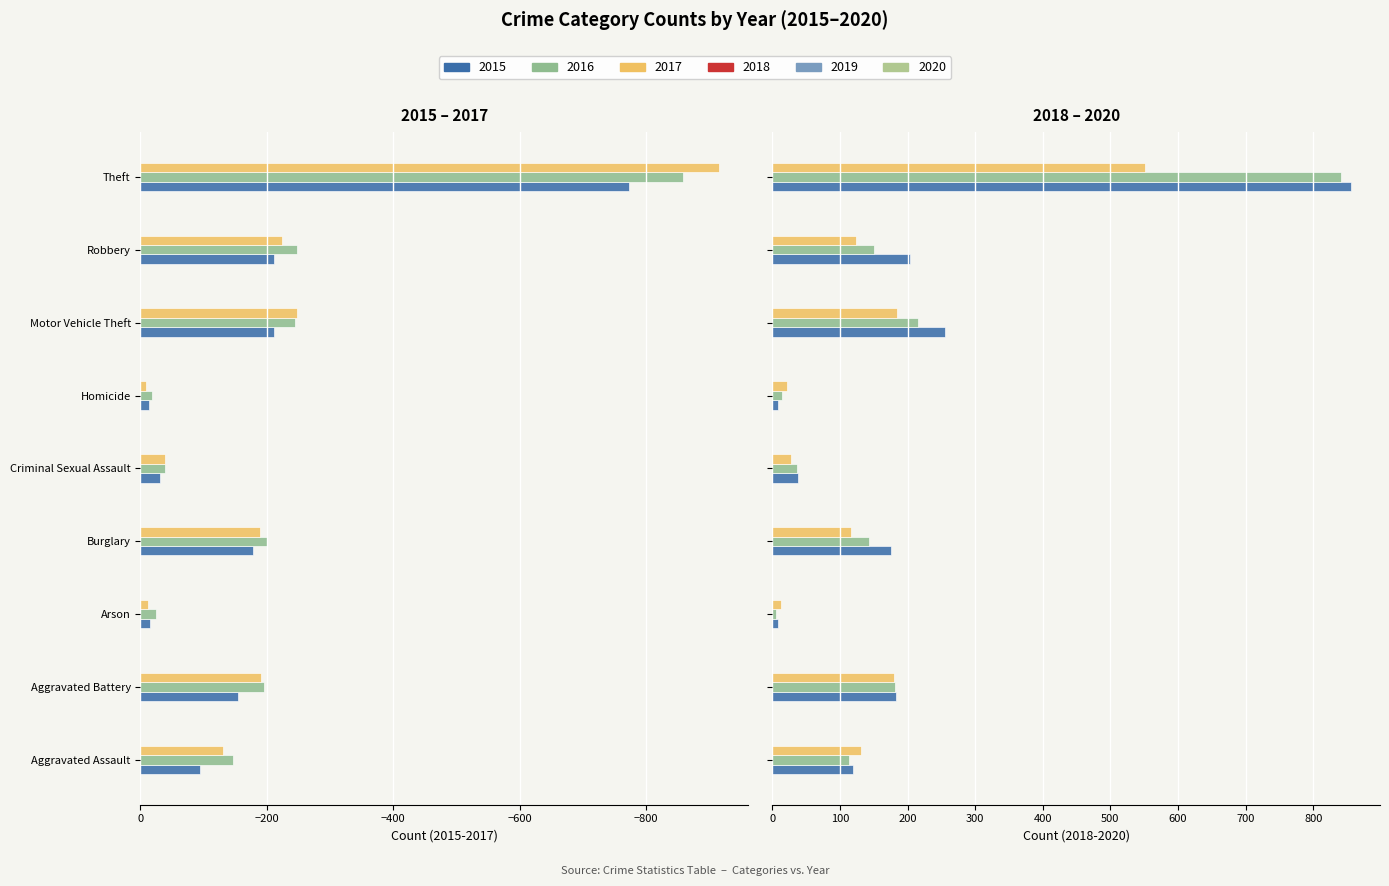

How many series are shown in this chart?

6